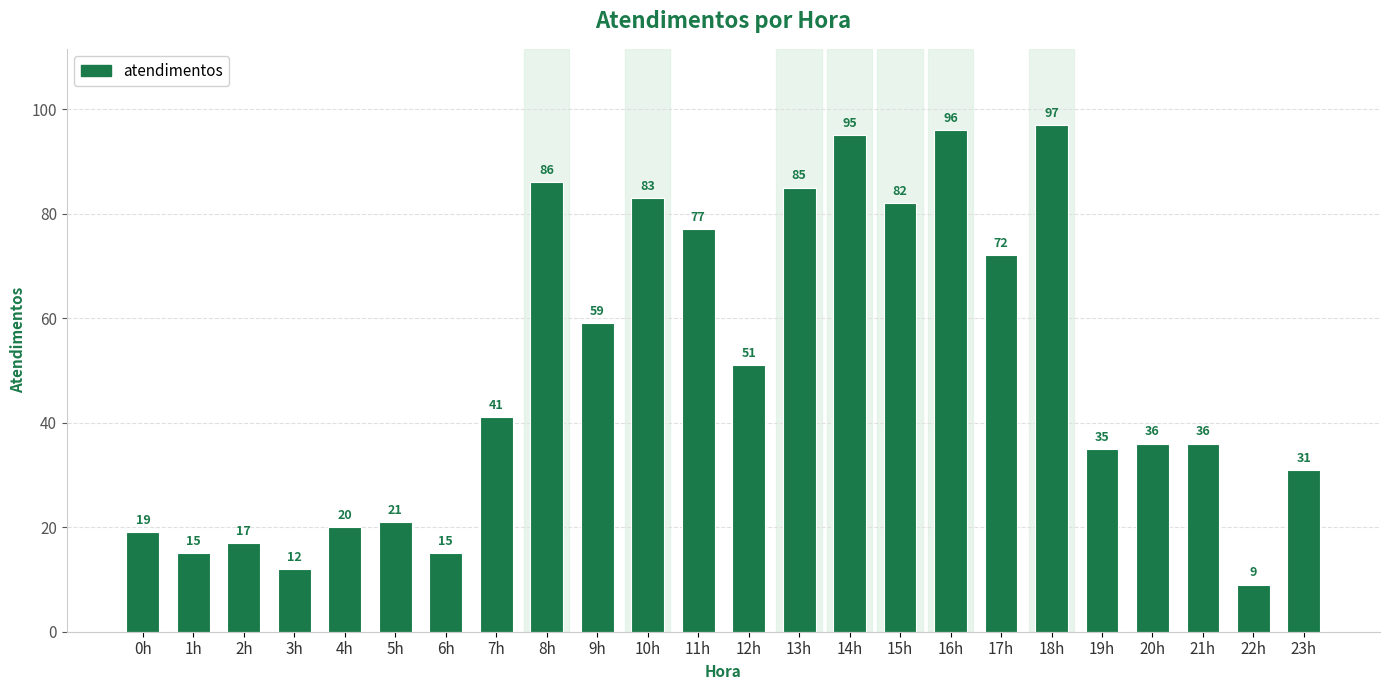

What is the approximate value at 10h, to the nearest 5?

85